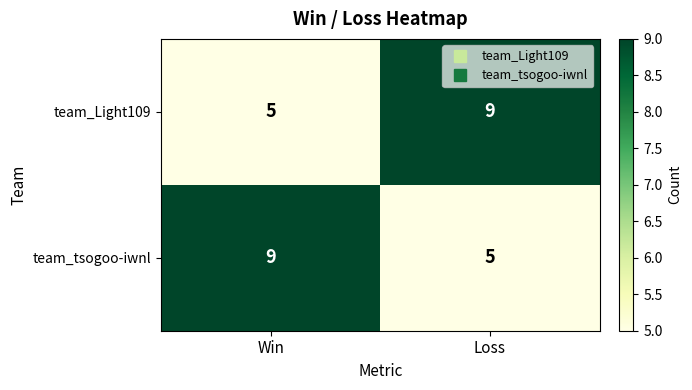

At Loss, list the series in order from smallest to largest.

team_tsogoo-iwnl, team_Light109